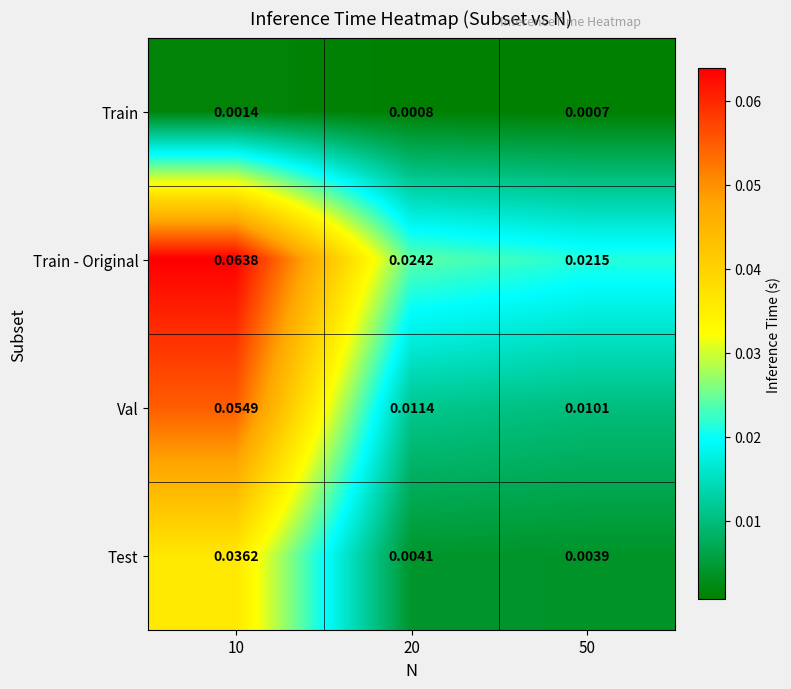

Is the value of Train - Original at 20 greater than the value of Val at 10?

No